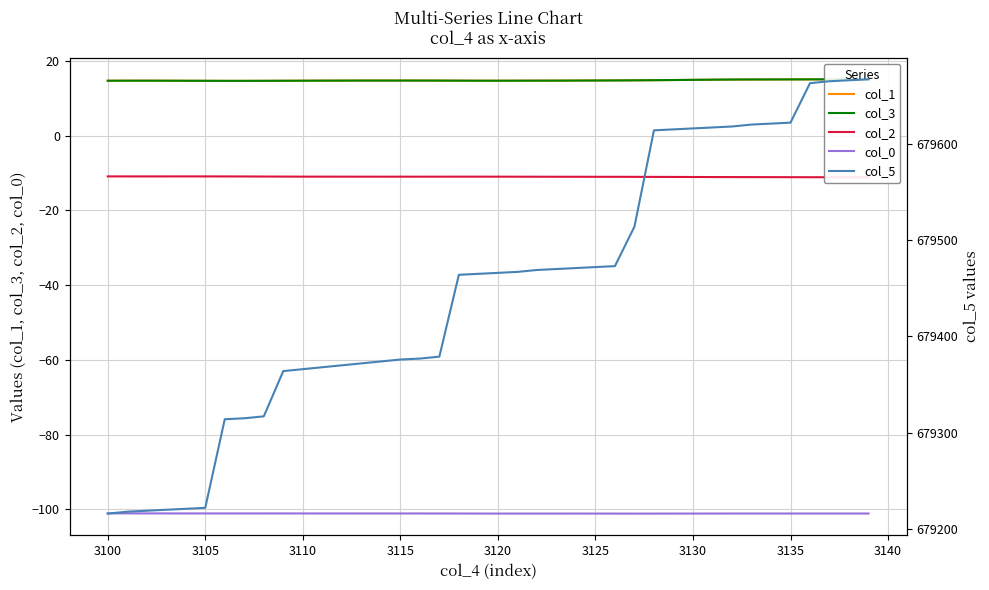

What is the highest value of the col_0 series?

-101.1